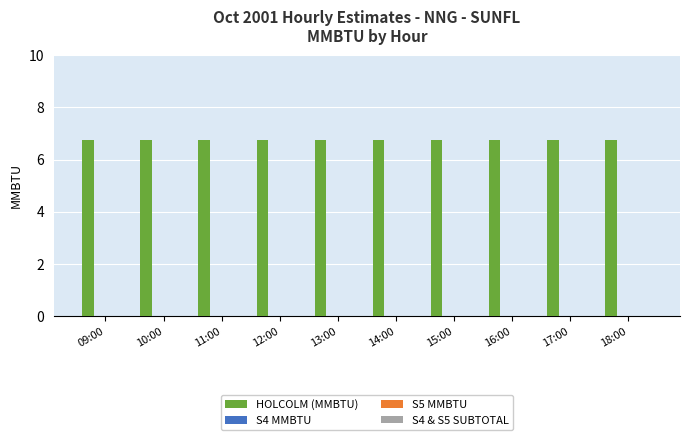

Where is S4 MMBTU nearest to the value 0?

09:00